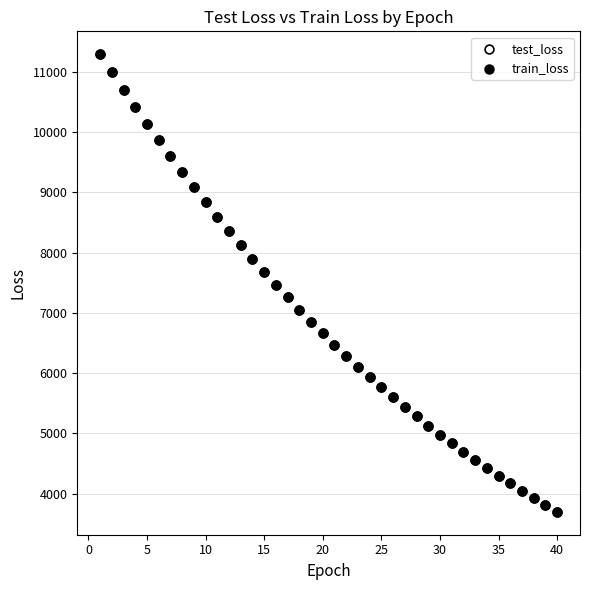

What are all the series names shown in the legend?

test_loss, train_loss